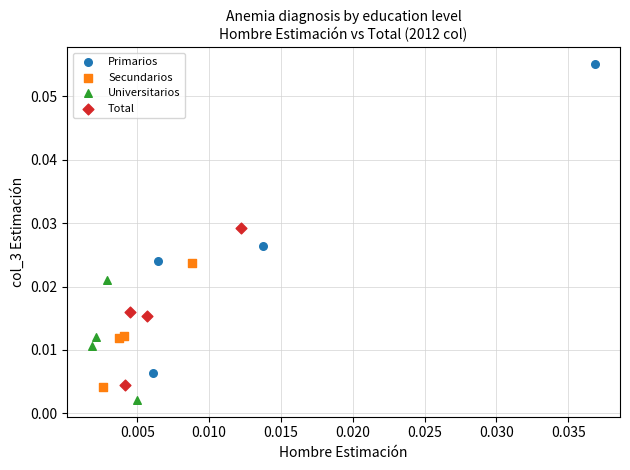

Which series has the widest spread of Y values?

Primarios